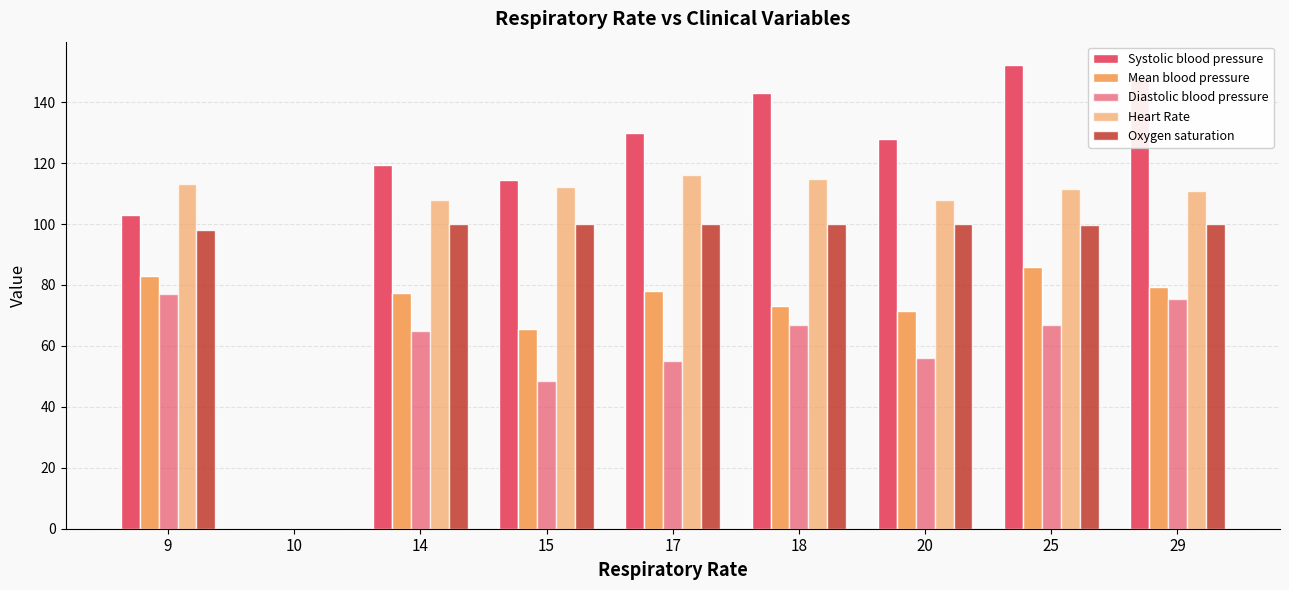

What is the total value across all series at 25?

516.2